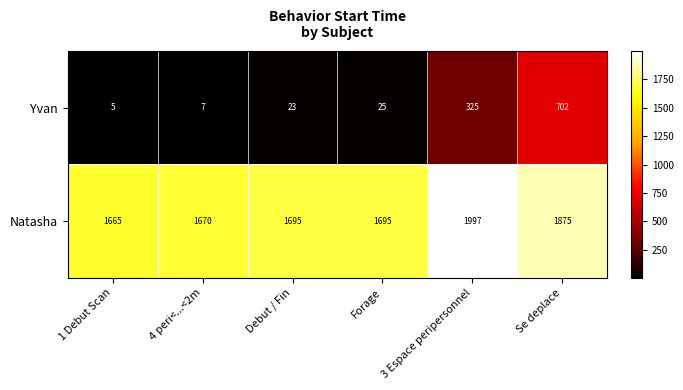

Rank the series by their average value, from lowest to highest.

Yvan, Natasha